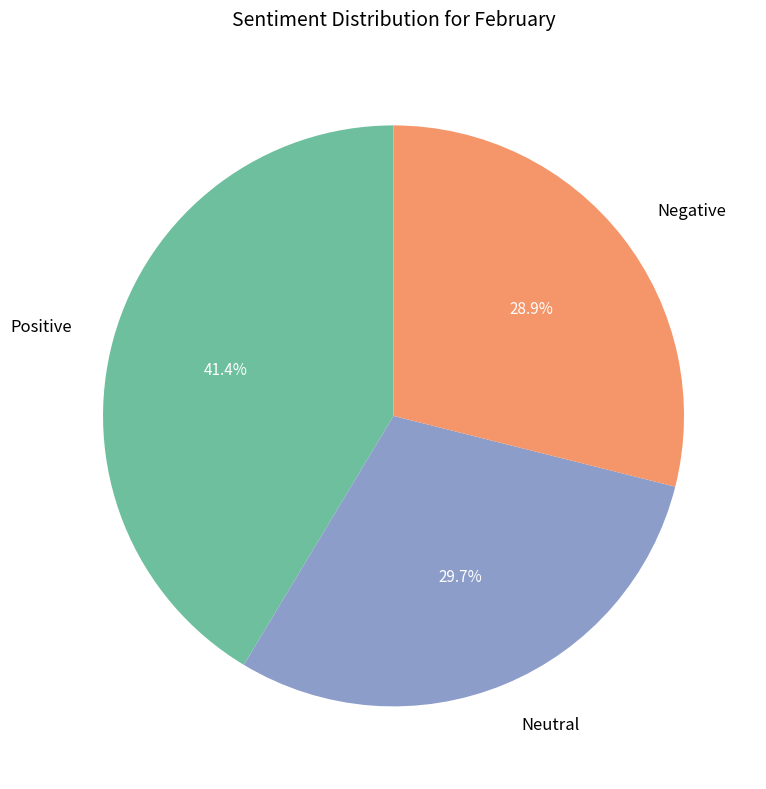

What is the ratio of the value at Neutral to the value at Negative?

1.0